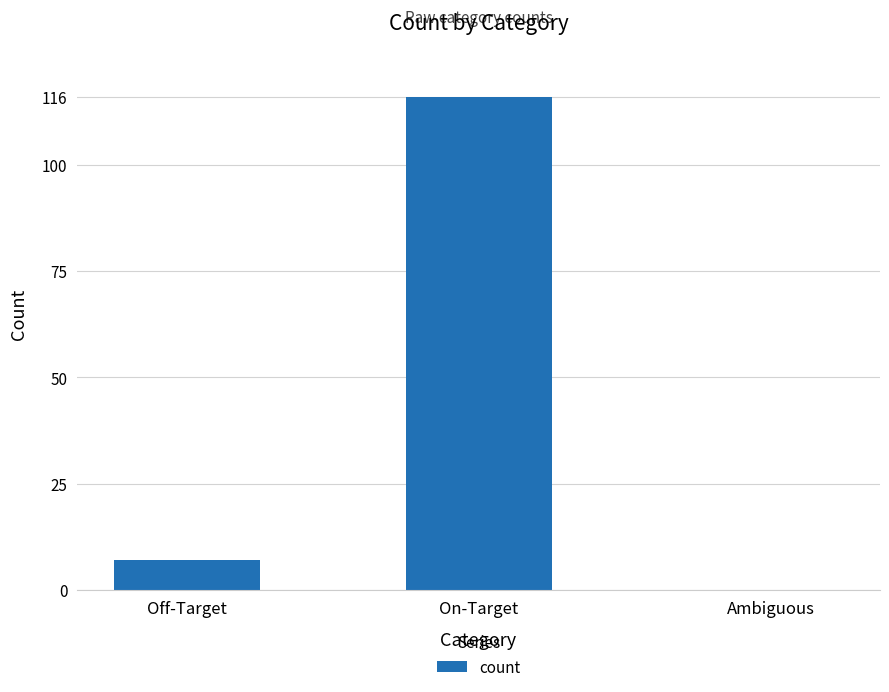

The value at Ambiguous is 0. True or false?

True